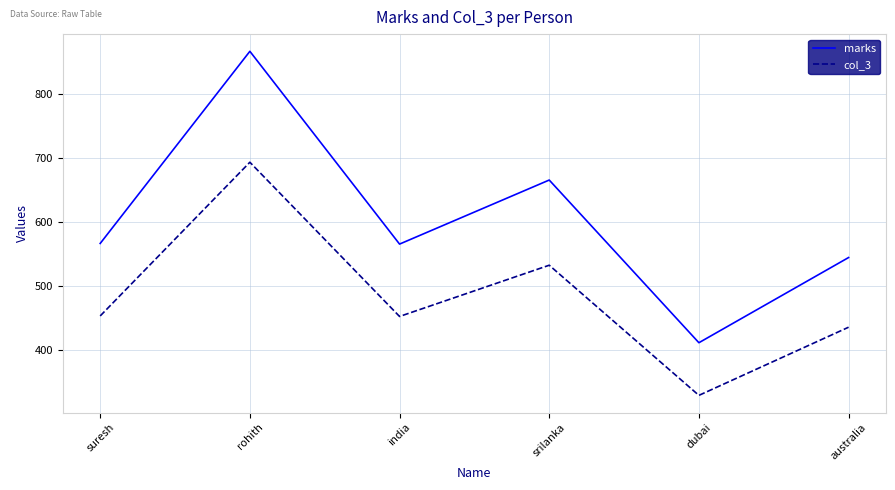

Does the chart have visible grid lines?

Yes